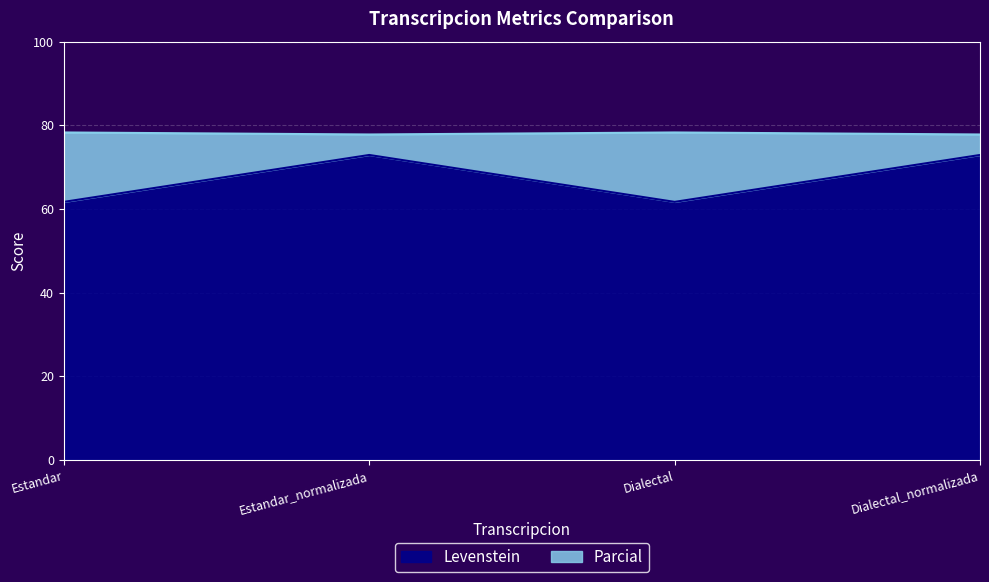

Does the chart display data point markers on the line(s)?

No